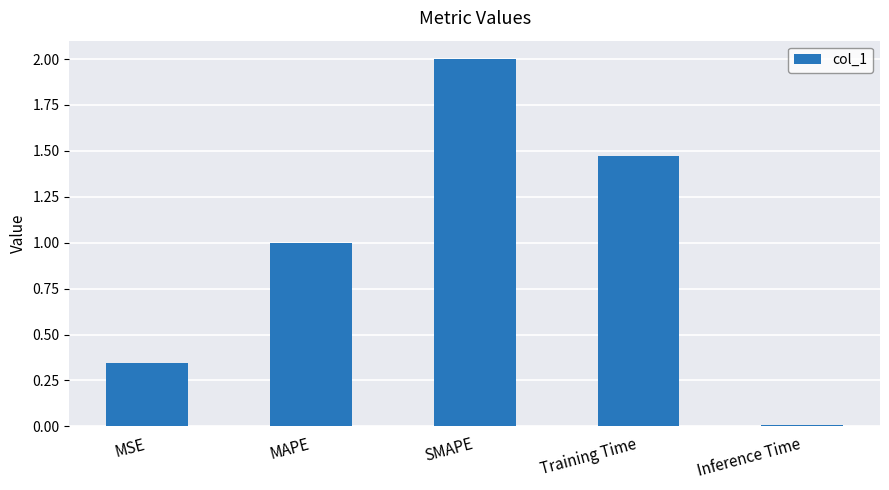

The value at MAPE is 1.0. True or false?

True